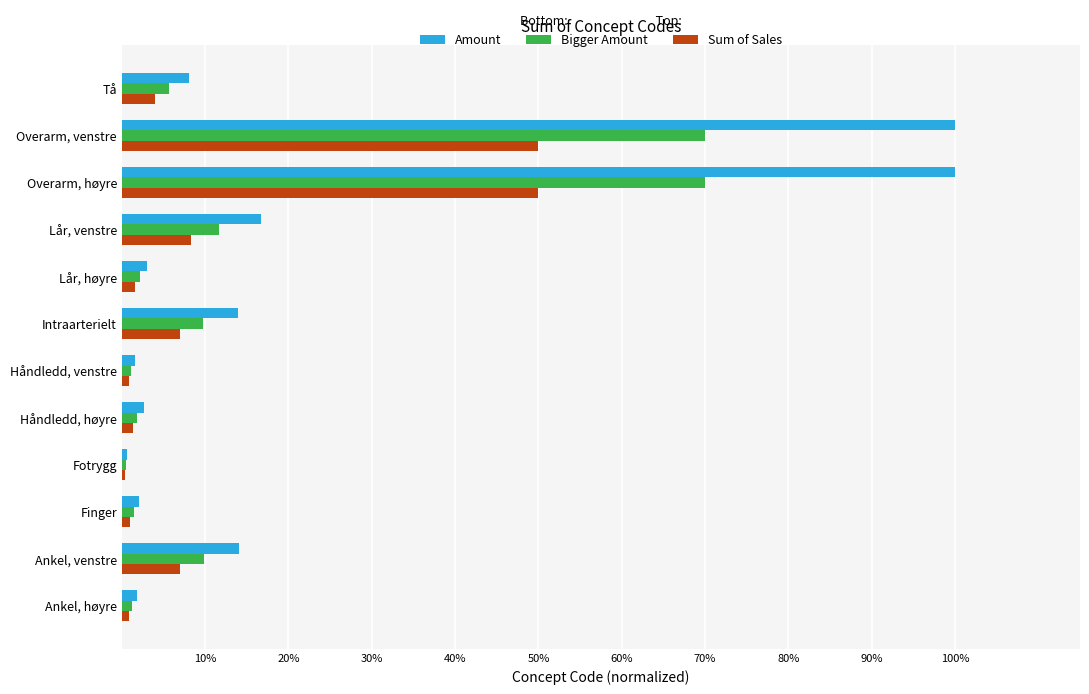

Is it true that Sum of Sales equals 80.3 at Overarm, venstre?

False